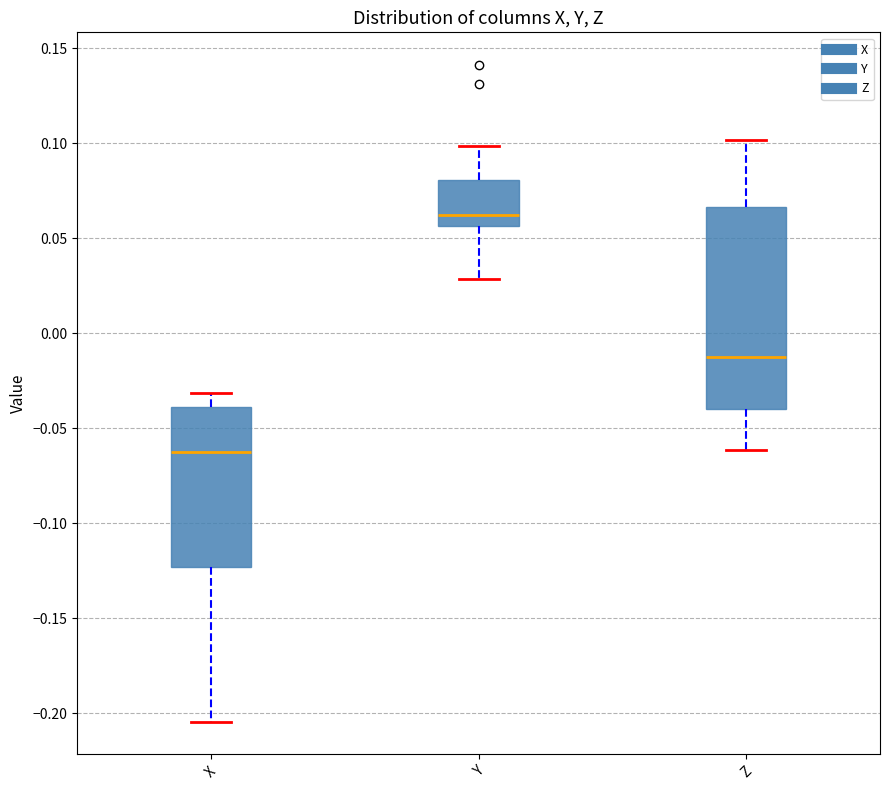

Which box is the tallest, from its lower edge to its upper edge?

Z